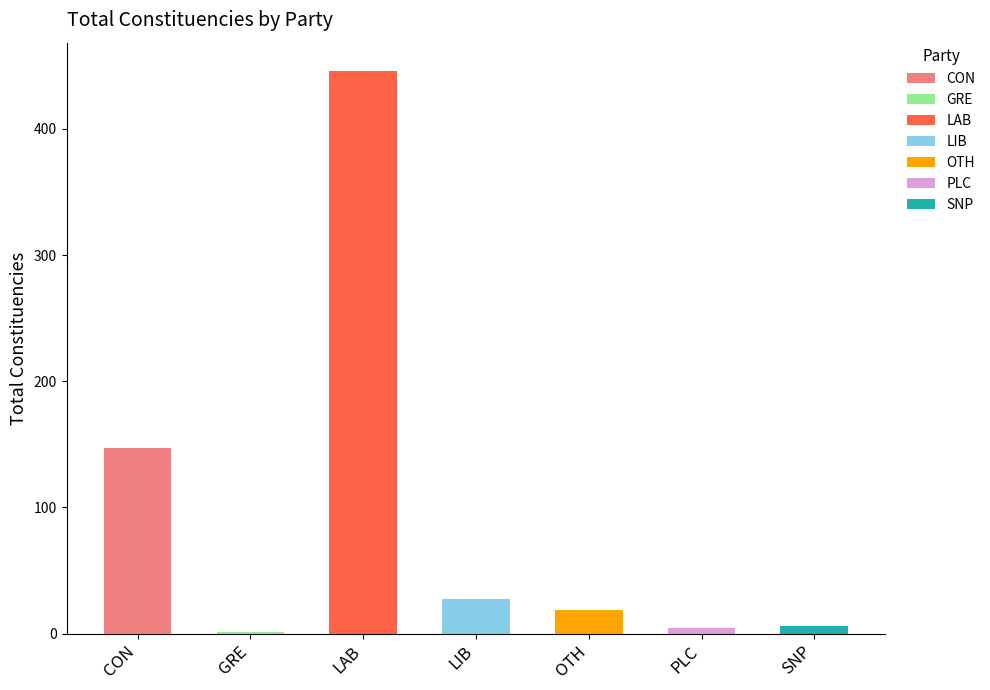

What is the average value?

93